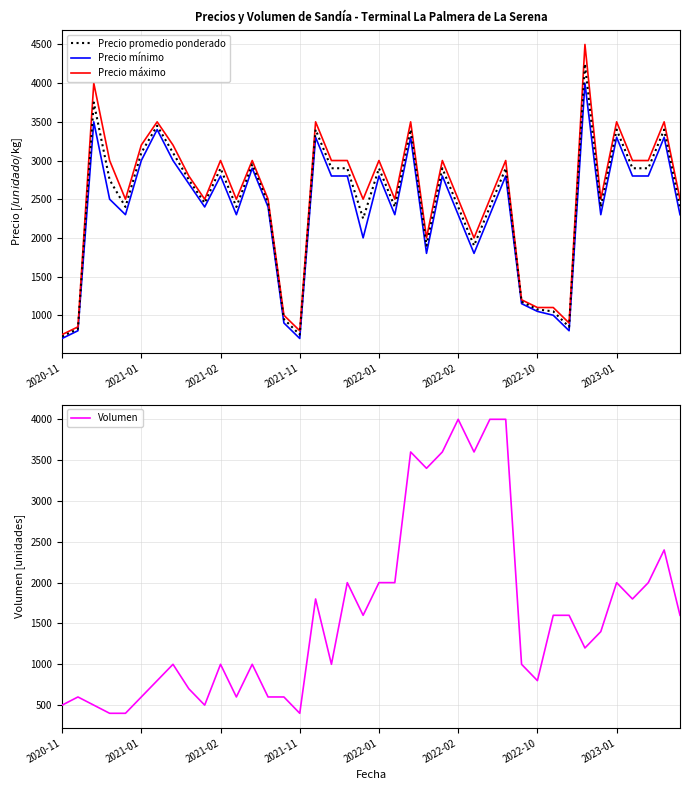

What are all the series names shown in the legend?

Precio promedio ponderado, Precio mínimo, Precio máximo, Volumen